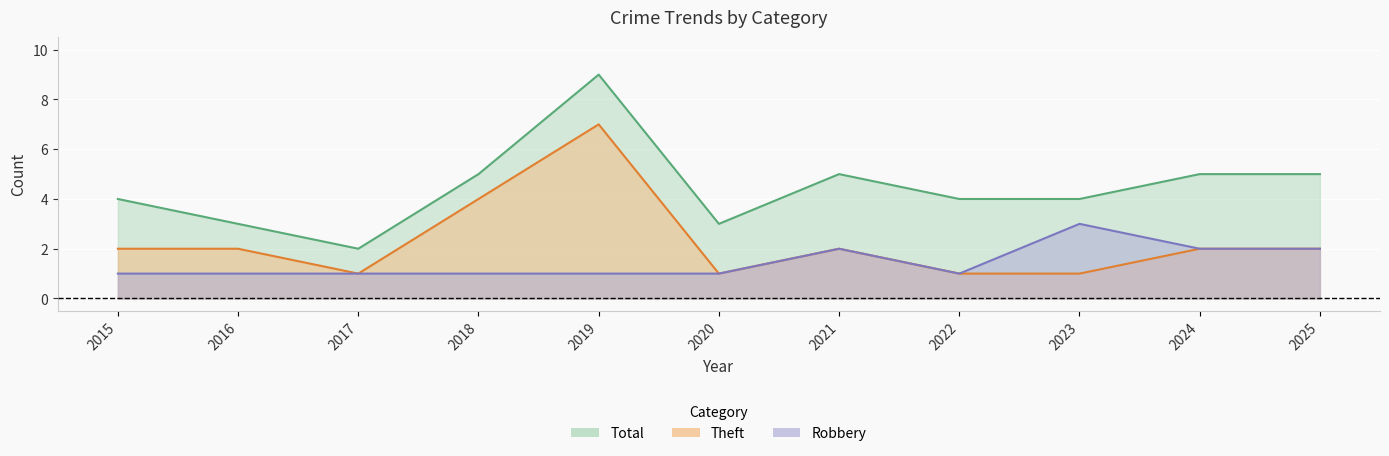

Which series has the largest range (max minus min)?

Total